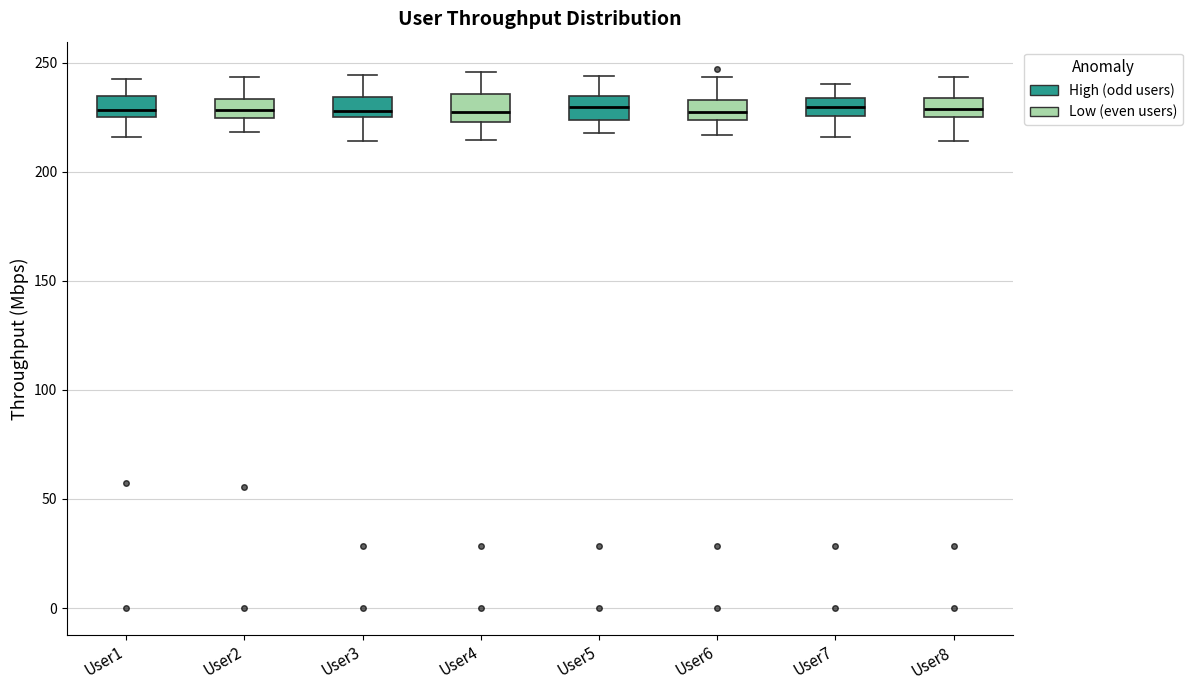

Where is the lower edge of the box for User2 on the y-axis? The values are not printed on the chart, so give them approximately, as read against the axis.

225